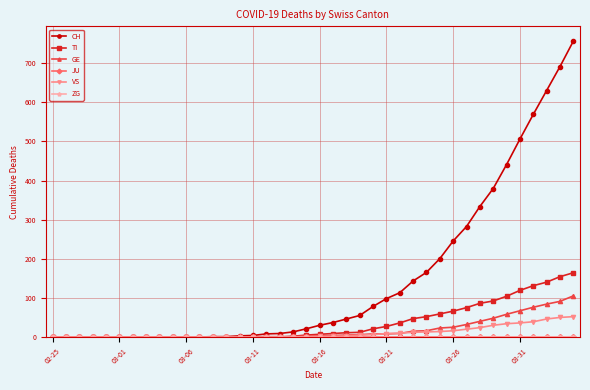

What is the maximum value for CH?

756